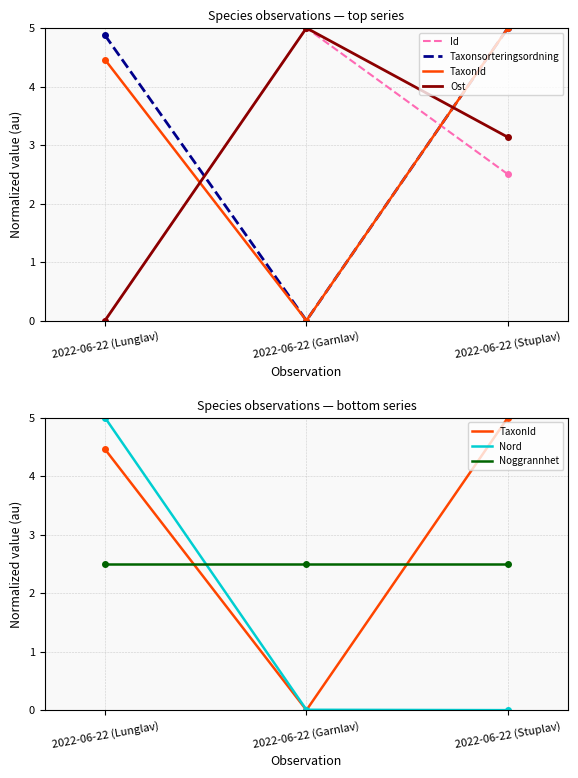

What is the difference between the highest and lowest values at 2022-06-22 (Garnlav)?

5.0